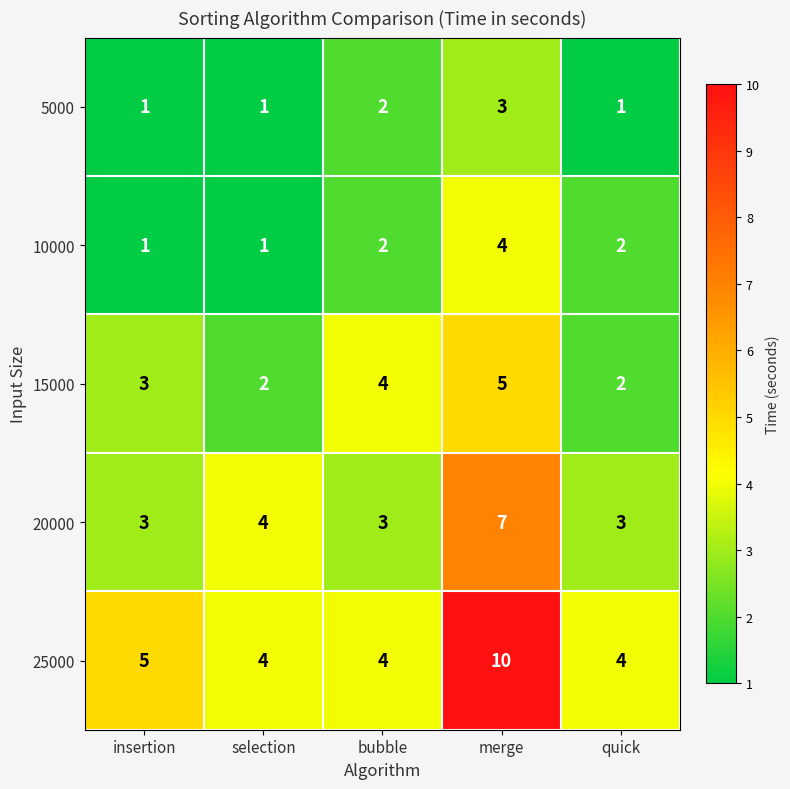

At which category is the sum across all series the highest?

merge